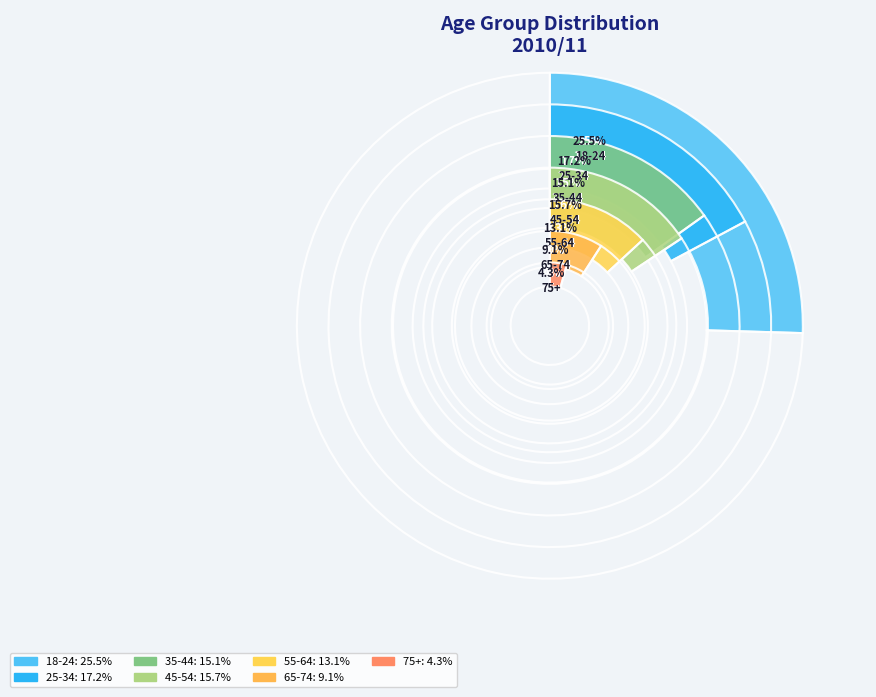

The 55-64 slice represents 13% of the pie. True or false?

True